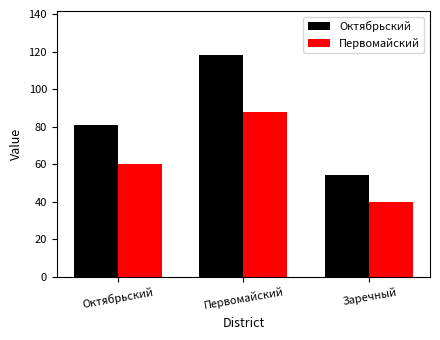

What position from the left is Первомайский?

2